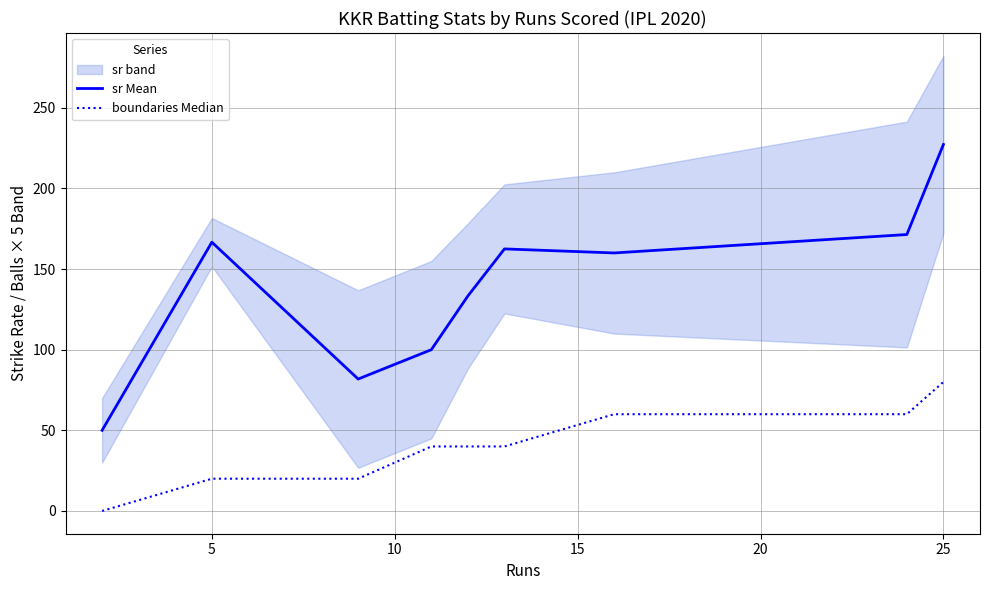

The sr Mean series shows 227.3 at 25. True or false?

True